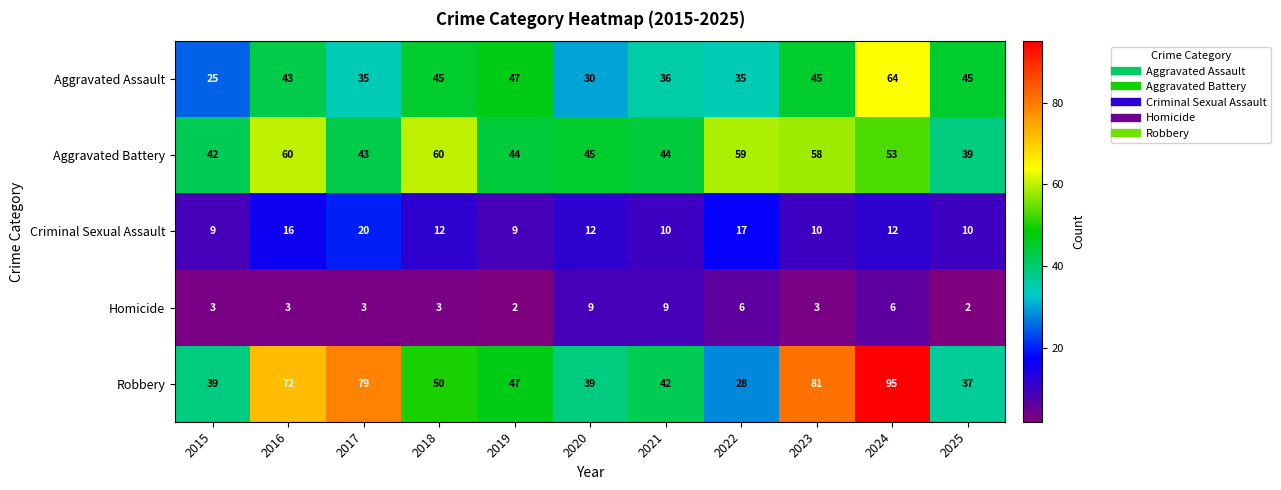

What is the difference between the maximum and second lowest values in the Robbery series?

58